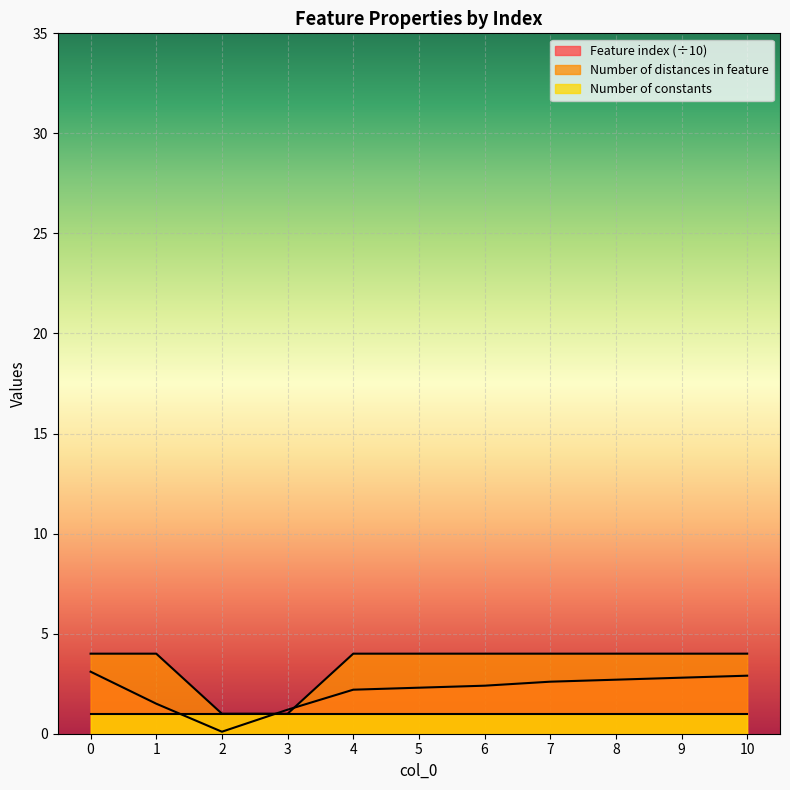

What is the maximum value for Feature index (÷10)?

3.1